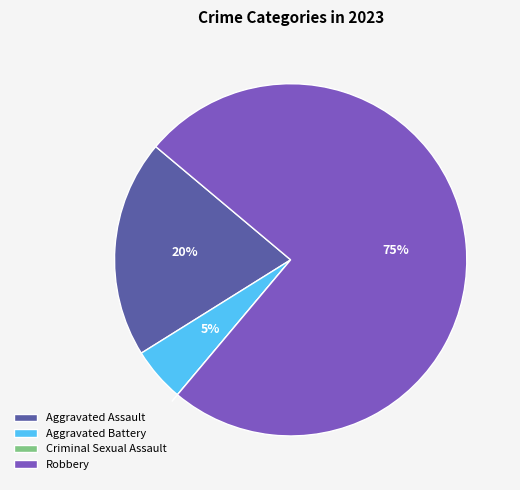

Is the sum of Robbery and Aggravated Assault greater than half?

Yes